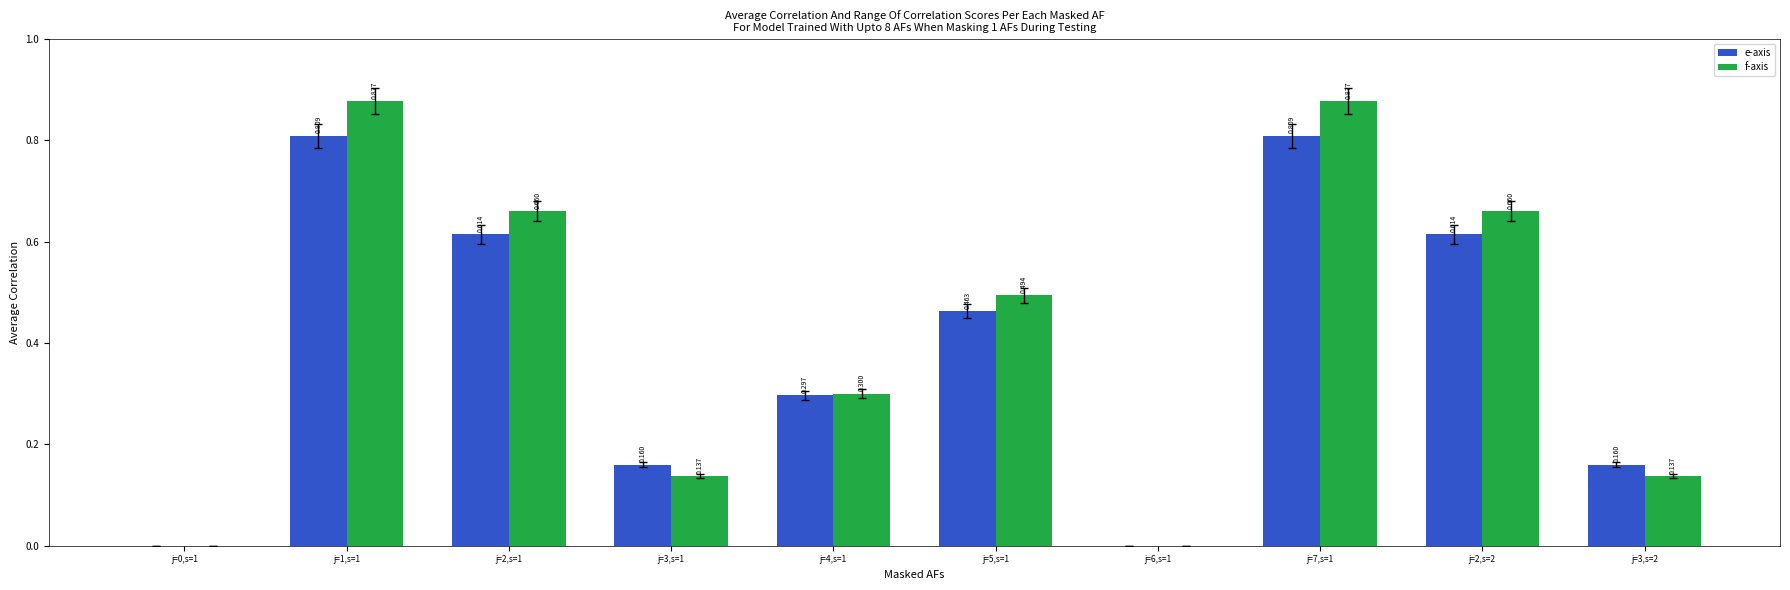

Which series has the largest total across all categories?

f-axis